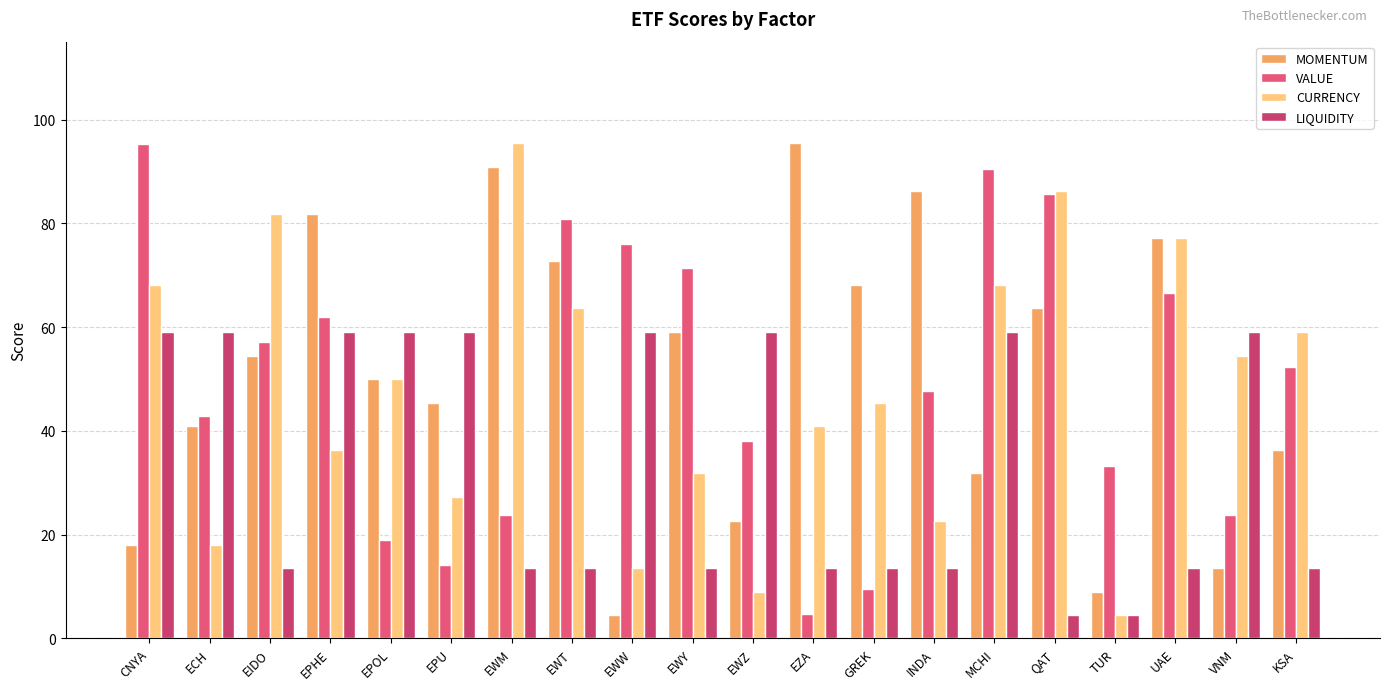

Reading left to right, list all the values displayed in this chart.

MOMENTUM: 18.1	40.9	54.5	81.8	50.0	45.4	90.9	72.7	4.5	59.0	22.7	95.4	68.1	86.3	31.8	63.6	9.0	77.2	13.6	36.3
VALUE: 95.2	42.8	57.1	61.9	19.0	14.2	23.8	80.9	76.1	71.4	38.0	4.7	9.5	47.6	90.4	85.7	33.3	66.6	23.8	52.3
CURRENCY: 68.1	18.1	81.8	36.3	50.0	27.2	95.4	63.6	13.6	31.8	9.0	40.9	45.4	22.7	68.1	86.3	4.5	77.2	54.5	59.0
LIQUIDITY: 59.0	59.0	13.6	59.0	59.0	59.0	13.6	13.6	59.0	13.6	59.0	13.6	13.6	13.6	59.0	4.5	4.5	13.6	59.0	13.6